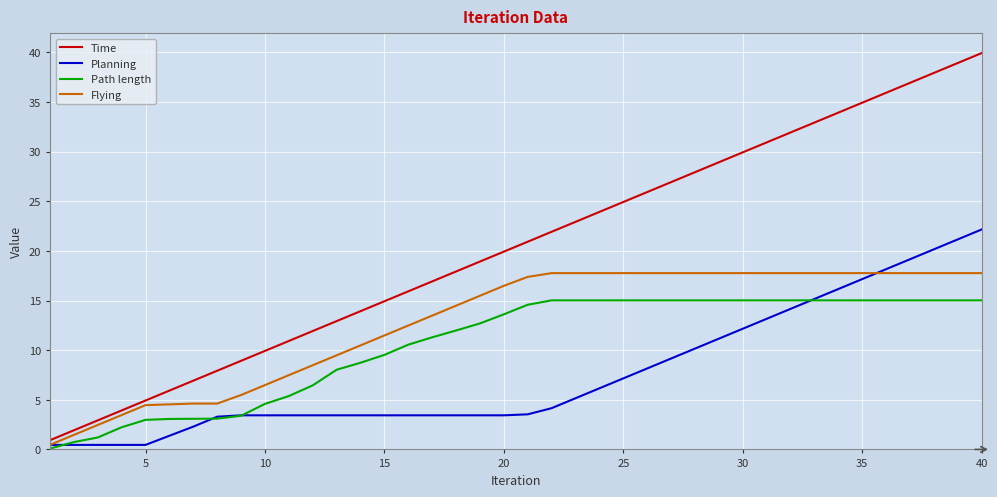

True or false: Path length and Time cross at least once.

False